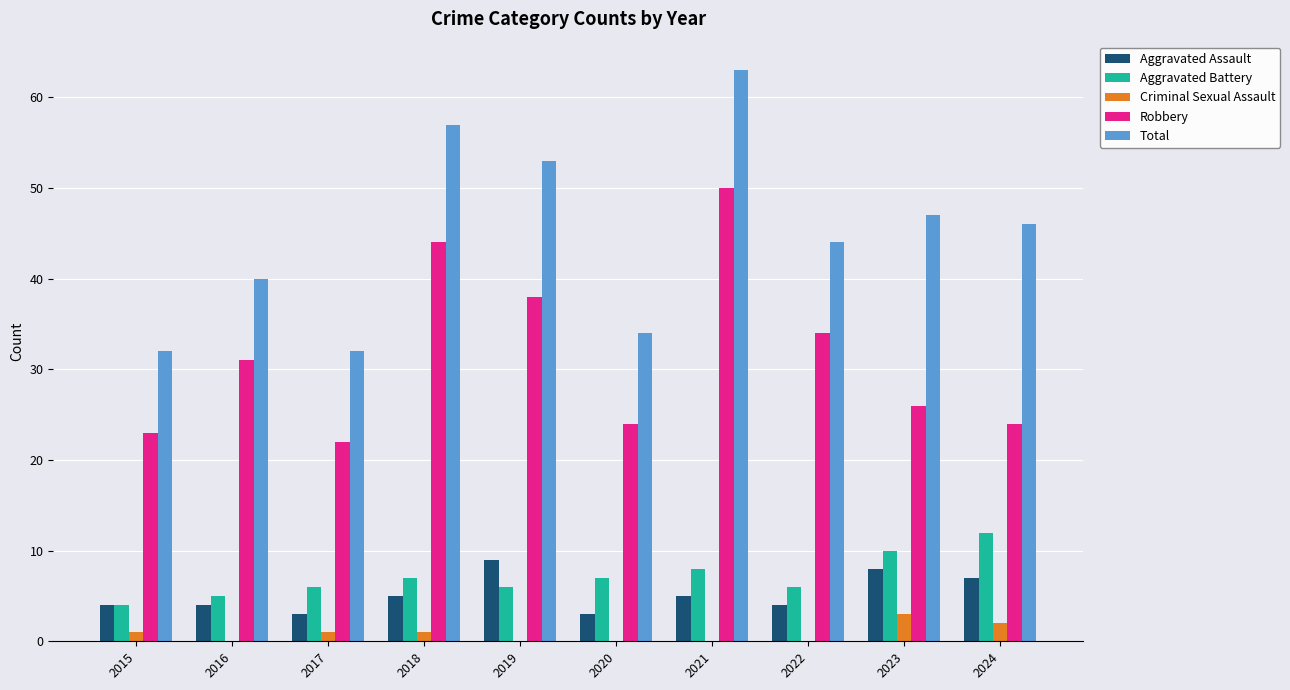

What value does the Aggravated Assault series have at 2024?

7